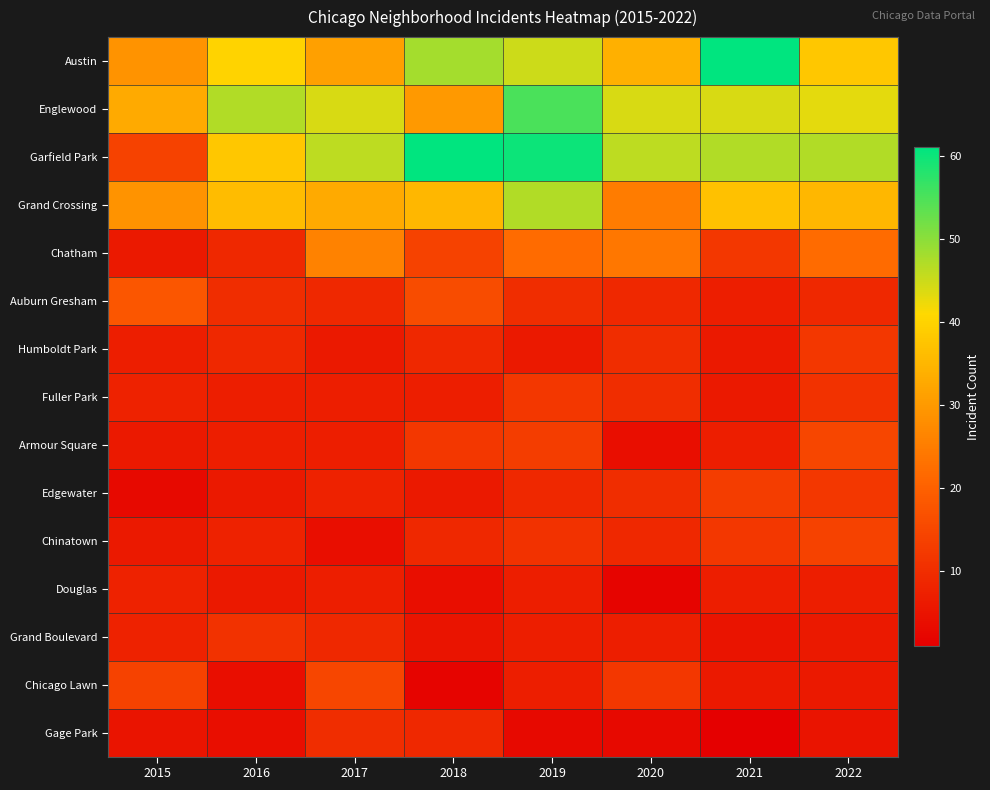

Rank the series at 2016 from highest to lowest value.

Englewood, Austin, Garfield Park, Grand Crossing, Grand Boulevard, Auburn Gresham, Chatham, Humboldt Park, Chinatown, Fuller Park, Armour Square, Edgewater, Douglas, Chicago Lawn, Gage Park